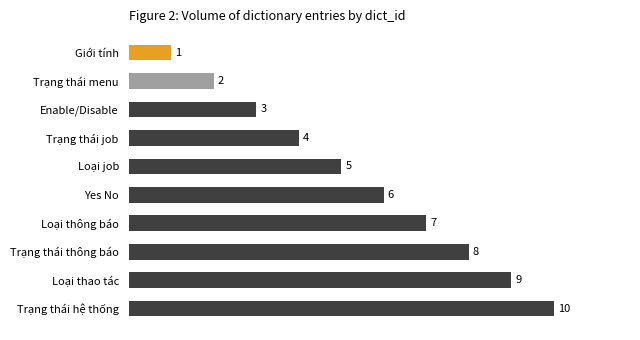

Rank the categories by value from lowest to highest.

Giới tính, Trạng thái menu, Enable/Disable, Trạng thái job, Loại job, Yes No, Loại thông báo, Trạng thái thông báo, Loại thao tác, Trạng thái hệ thống